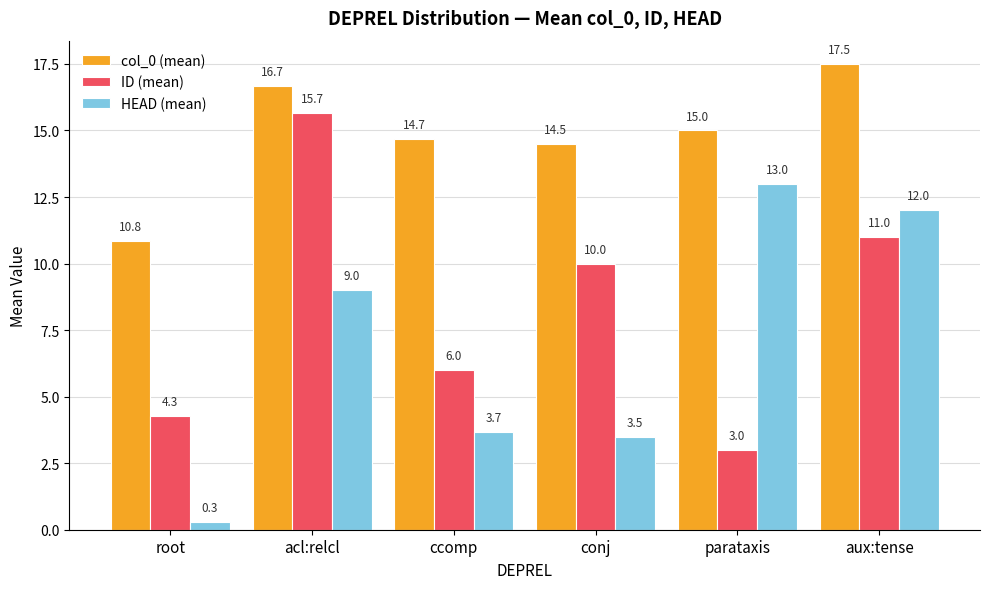

What value does the col_0 (mean) series have at conj?

14.5